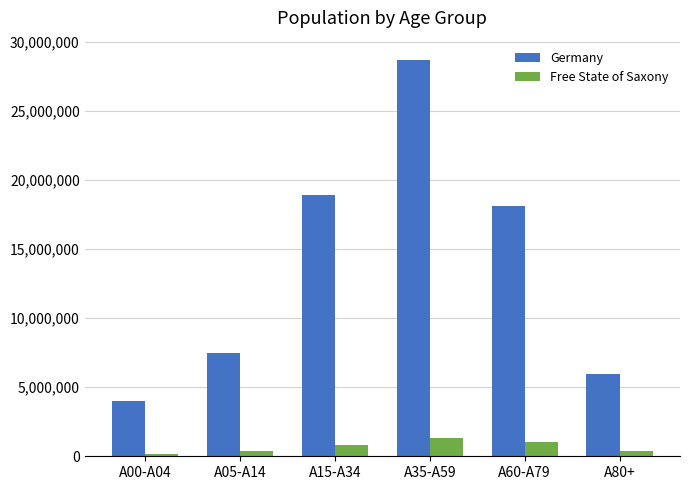

The value of Germany at A60-A79 is 18153339. True or false?

True